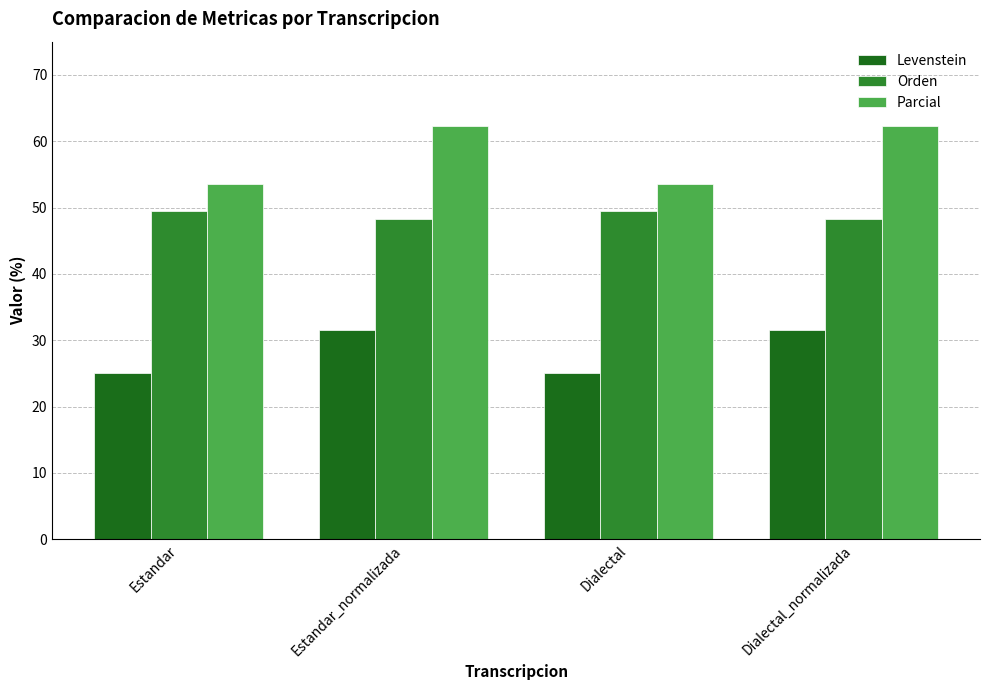

Which series changed the most between Dialectal and Dialectal_normalizada?

Parcial